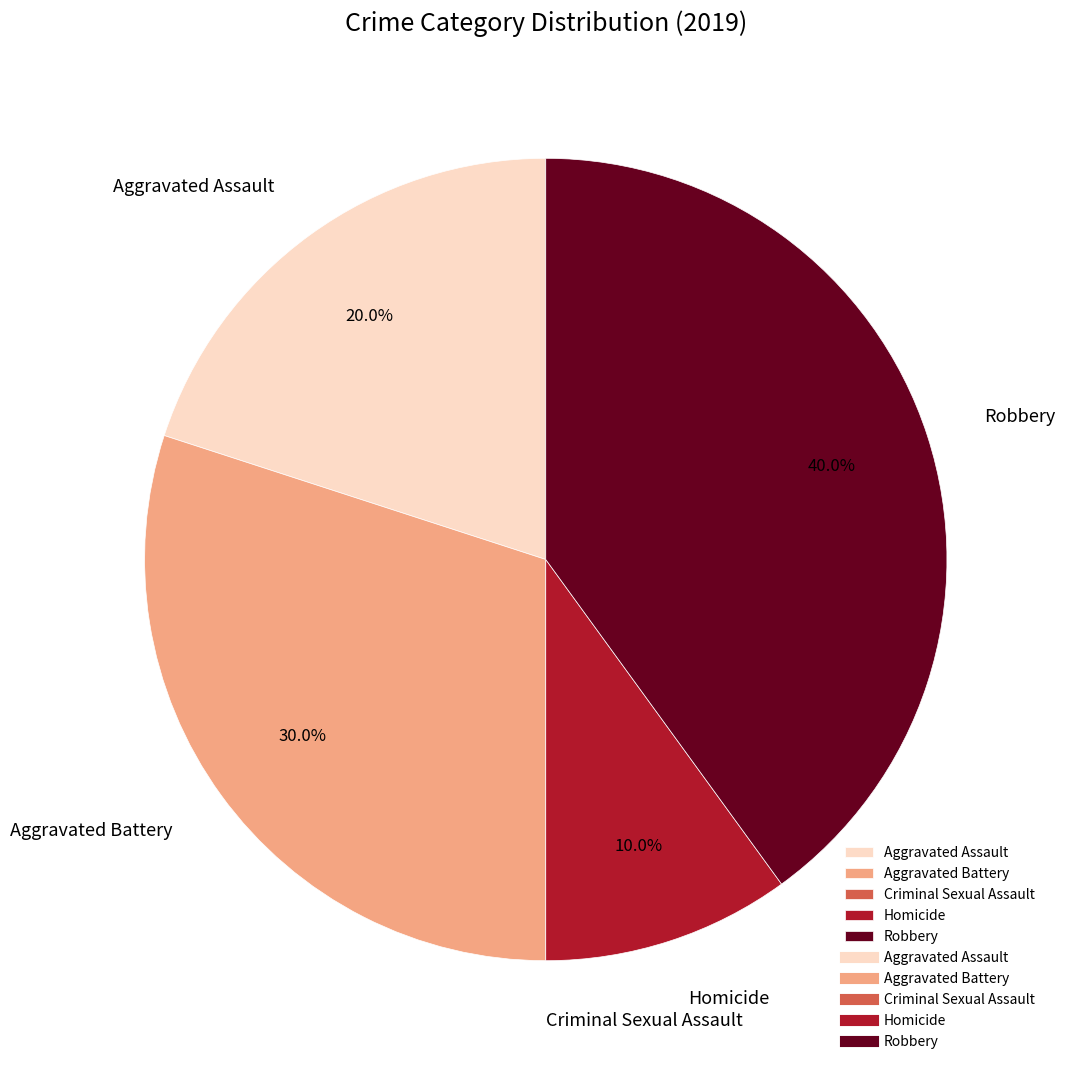

What portion of the pie excludes Aggravated Assault?

80.0%